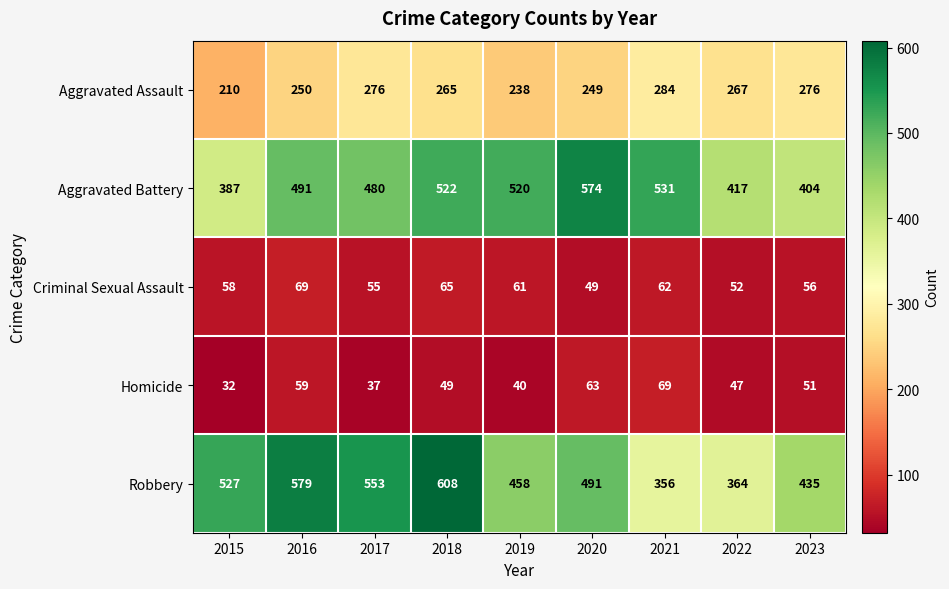

What is the average value of the Robbery series?

486